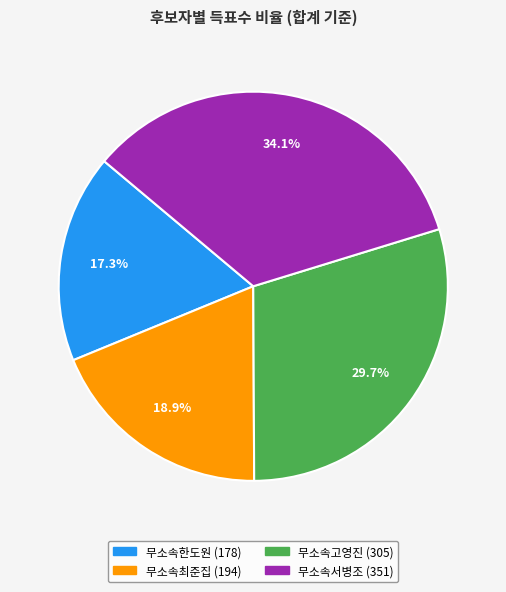

To the nearest percent, what is the average slice percentage?

25%